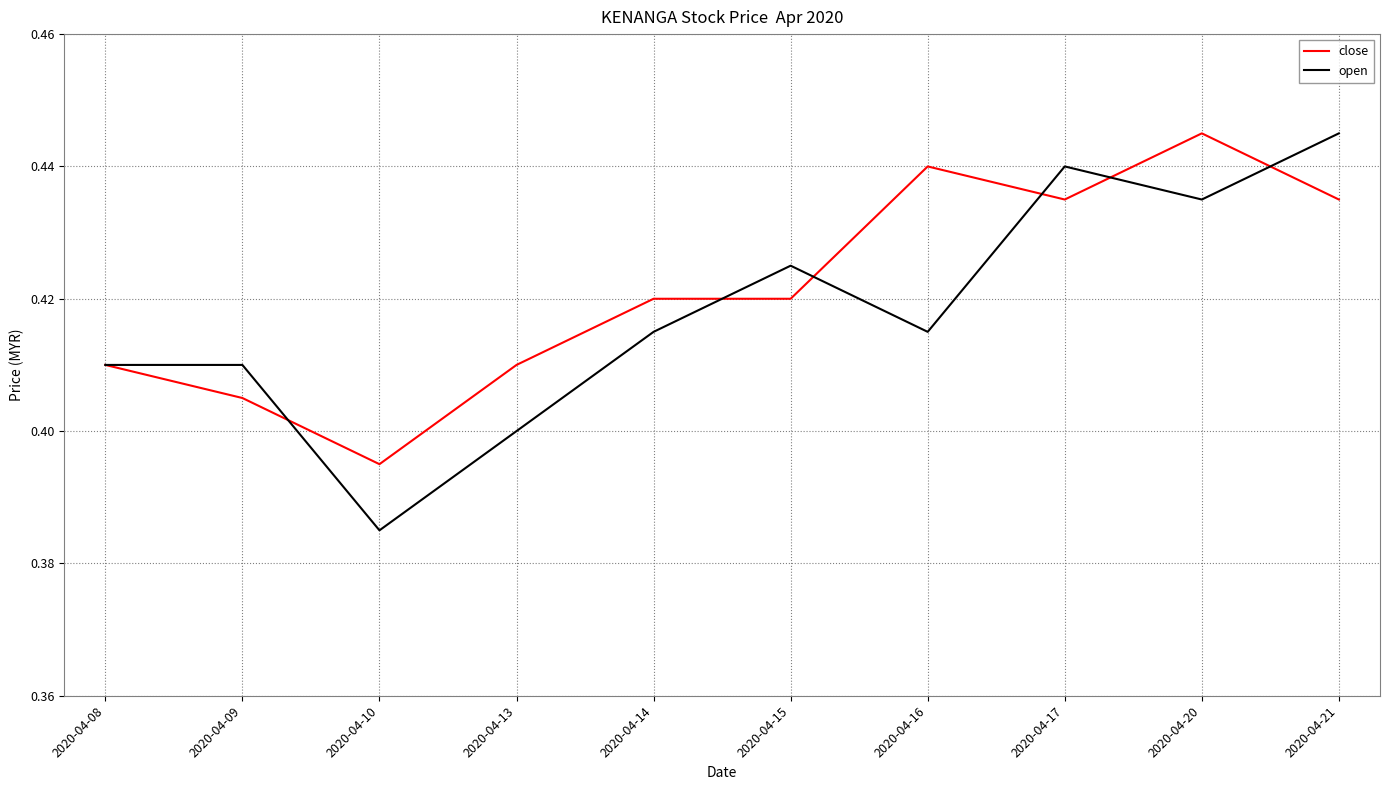

Rank the series at 2020-04-14 from highest to lowest value.

close, open